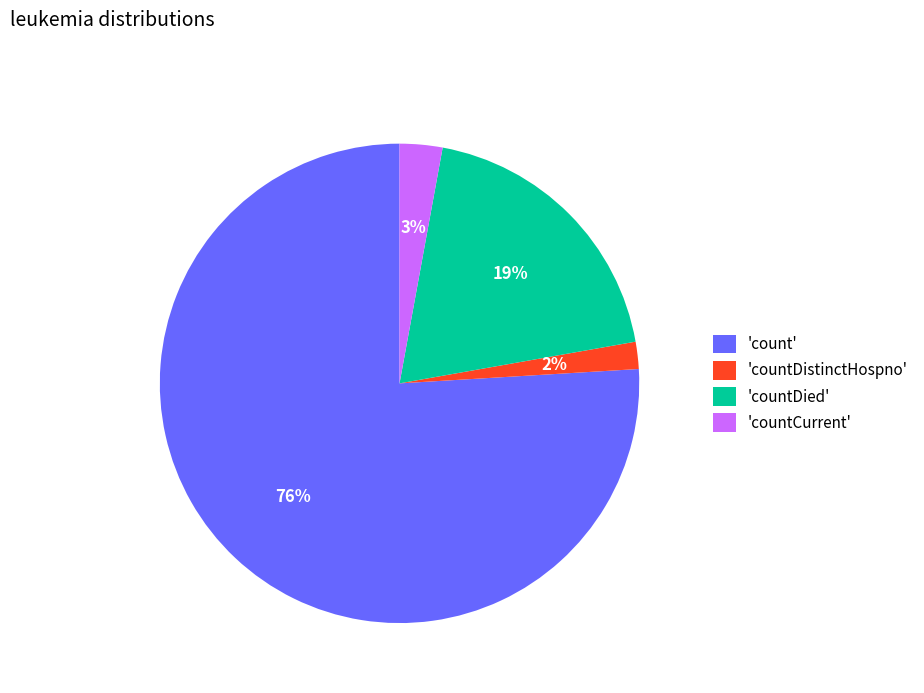

Rank the categories by value from lowest to highest.

'countDistinctHospno', 'countCurrent', 'countDied', 'count'